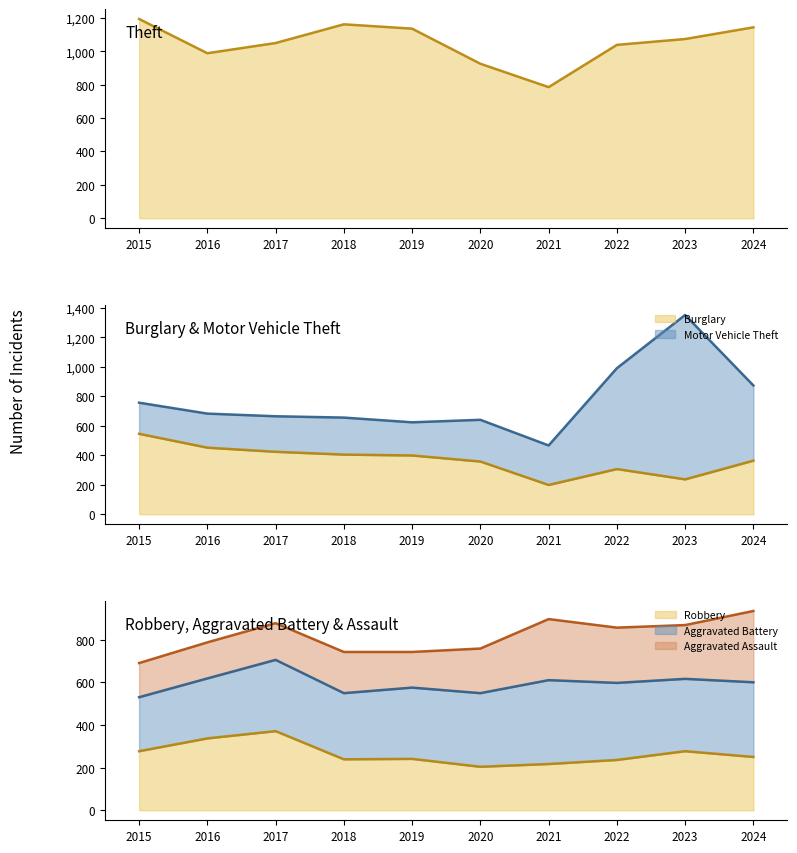

Which has a higher value, 2016 or 2018?

2018